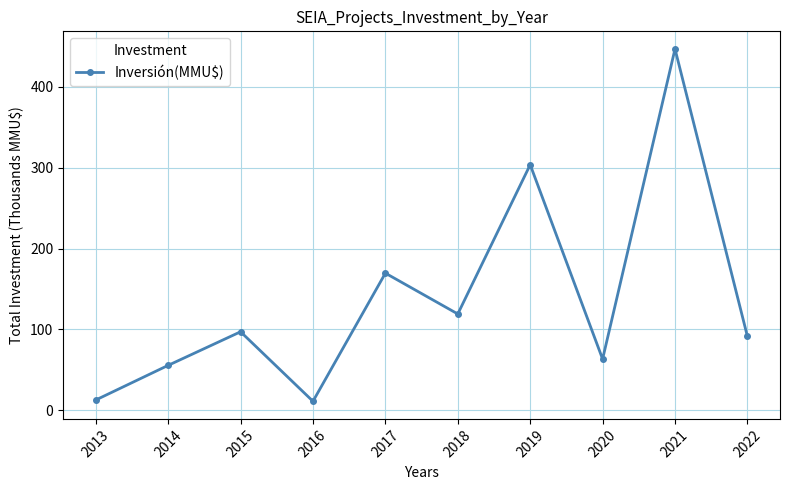

What is the difference between the maximum and minimum values?

435.9